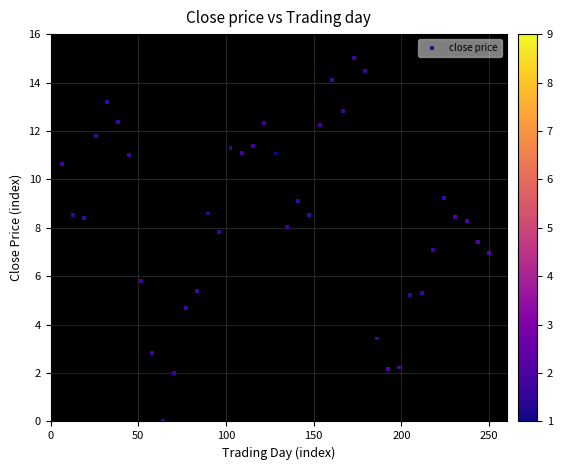

What is the range of X values (max minus min)?

243.6